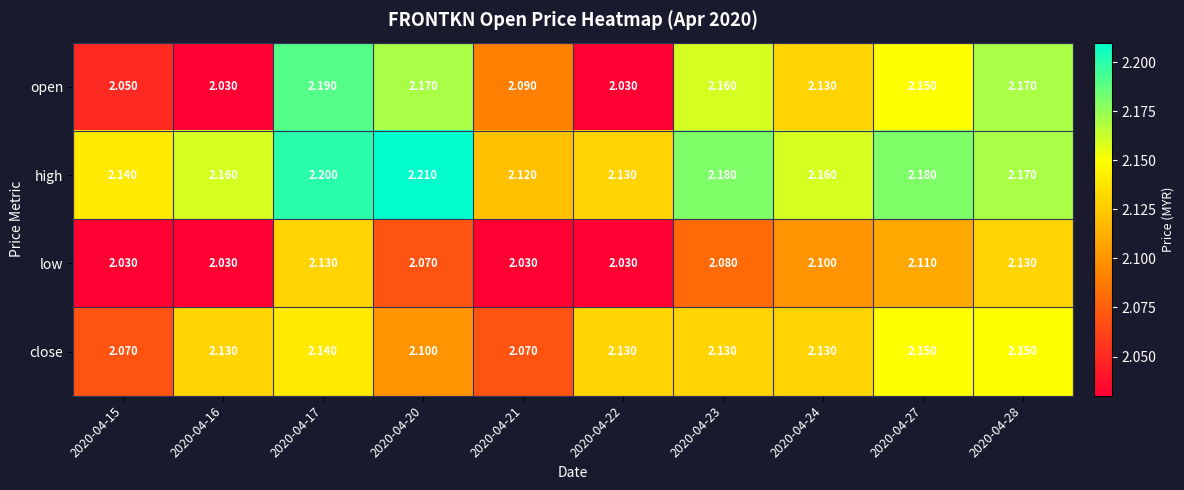

Which series has the widest spread of values?

open